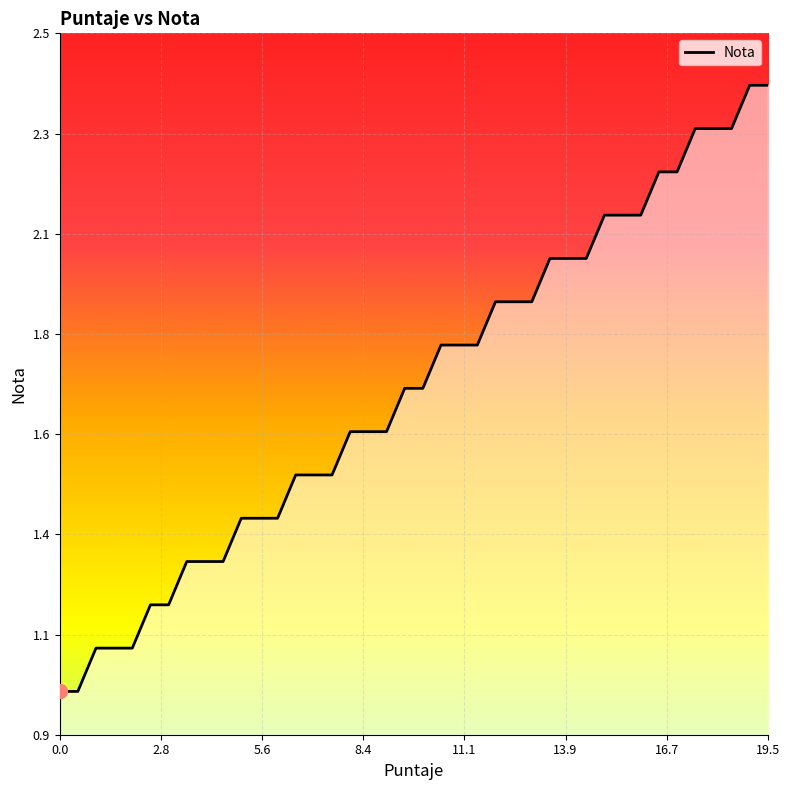

What is the average value?

1.7